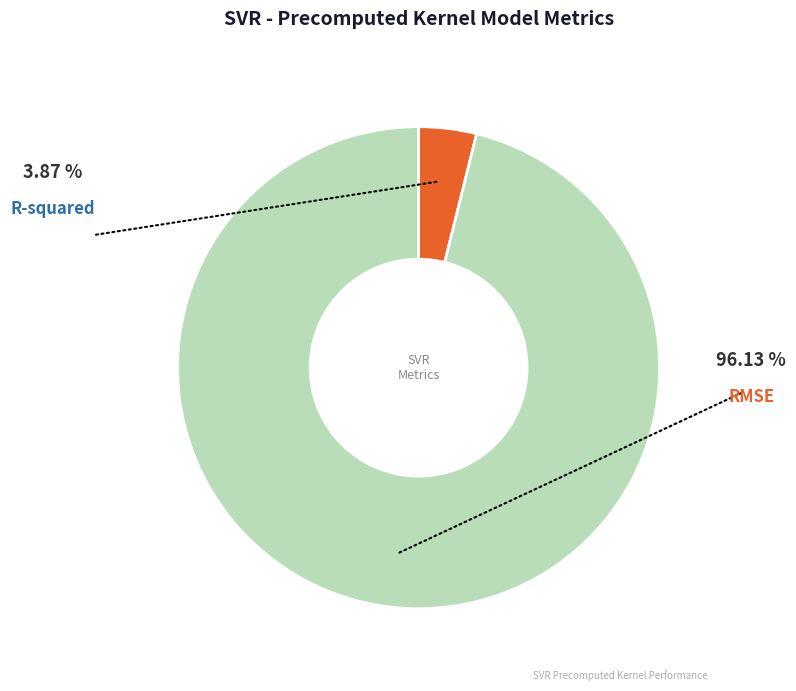

Which category accounts for the majority?

RMSE